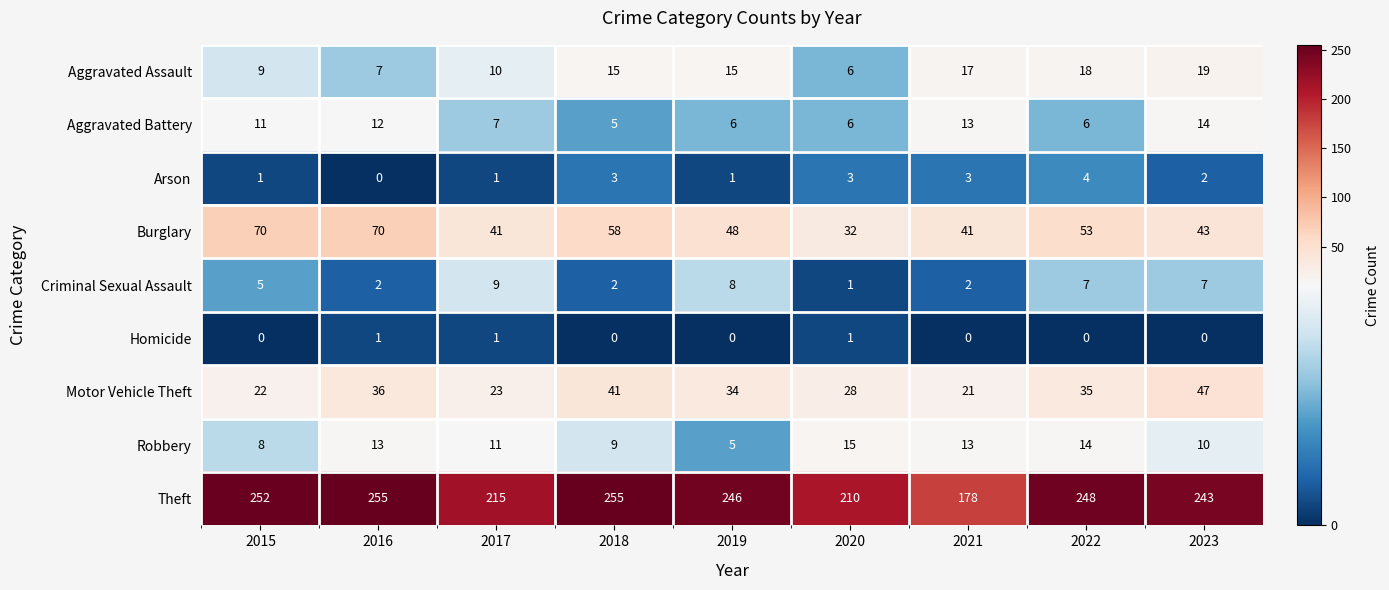

At which label is Theft closest to 216?

2017